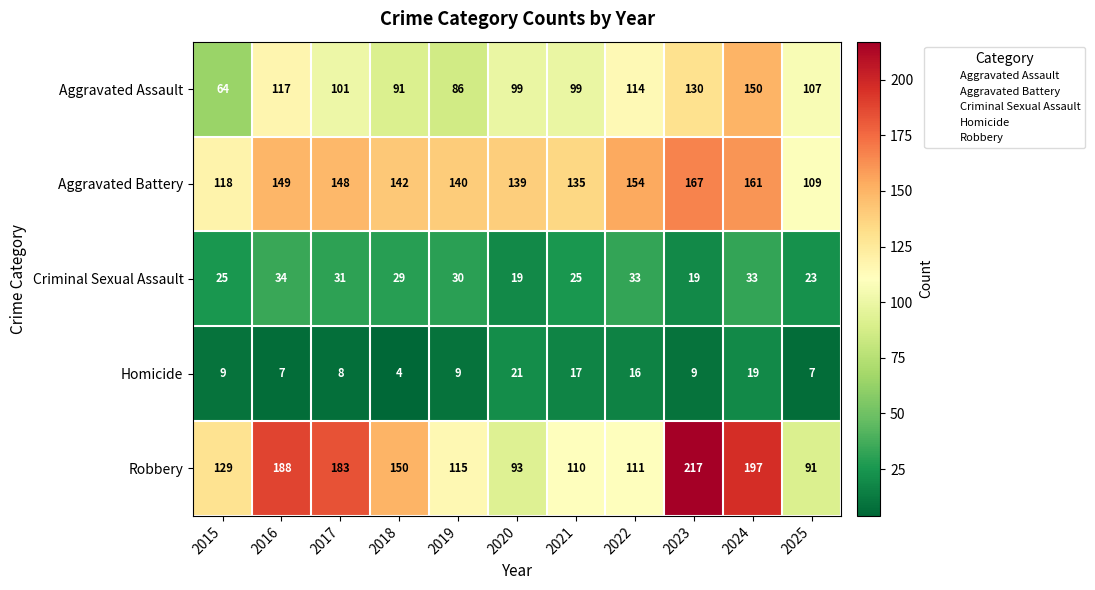

Read the Aggravated Battery value at 2021, to the nearest 5.

135